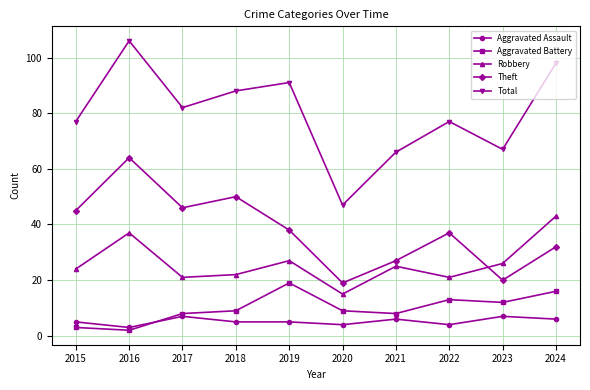

Where does the Total series first go above 82?

2016